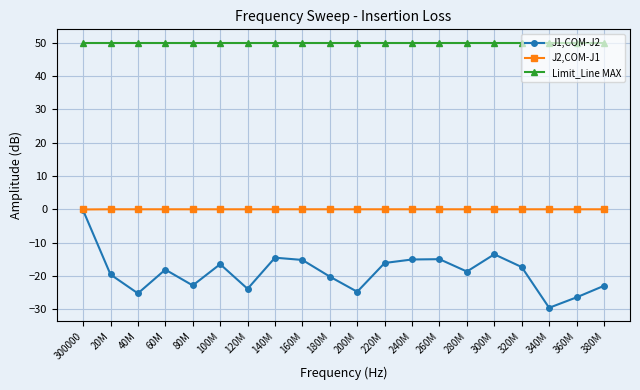

Is this an area chart (filled region under the line)?

No